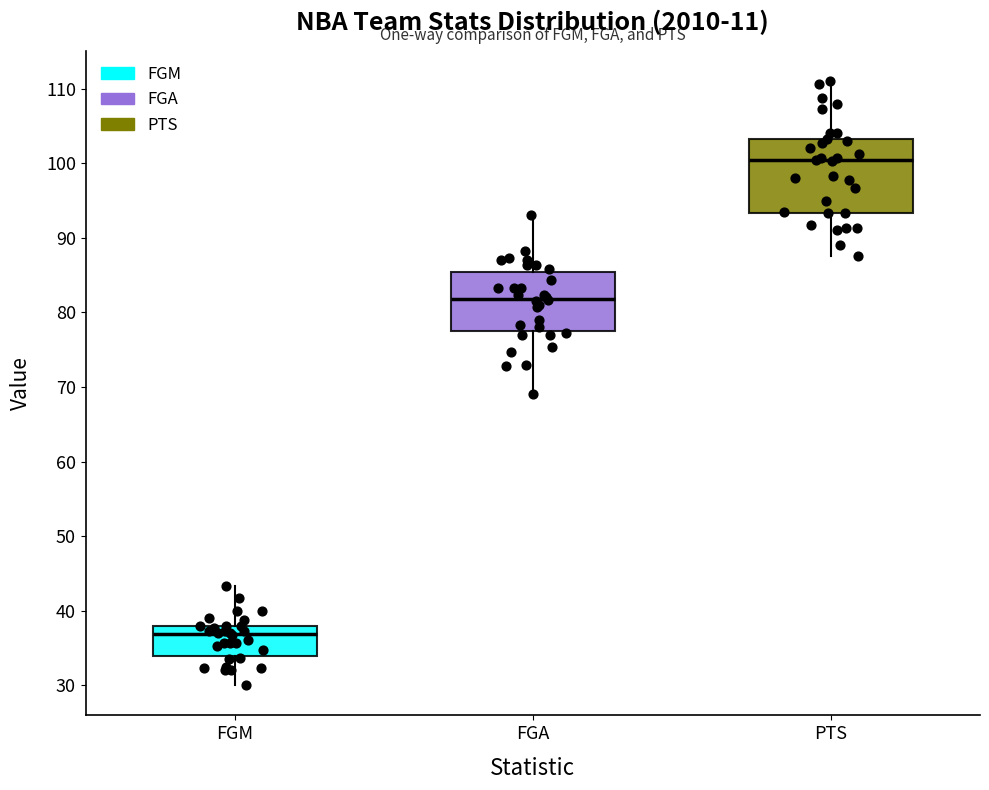

Which box is the tallest, from its lower edge to its upper edge?

PTS